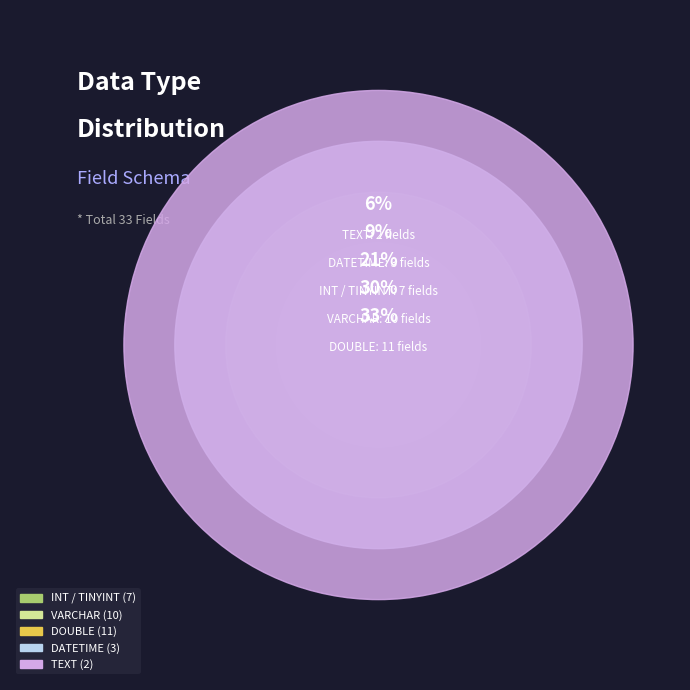

How many segments does this pie chart have?

5